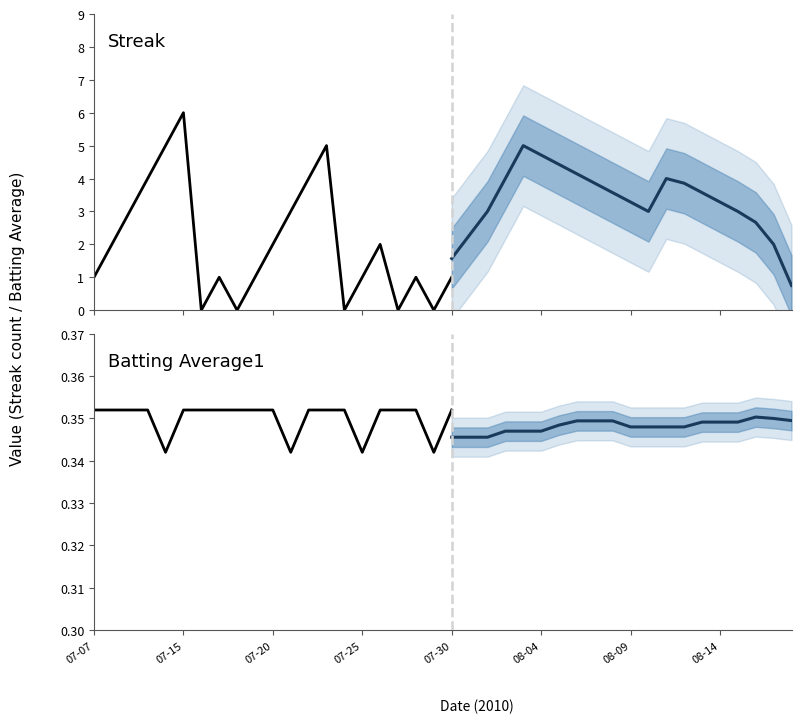

True or false: Batting Average1 and Streak cross at least once.

True